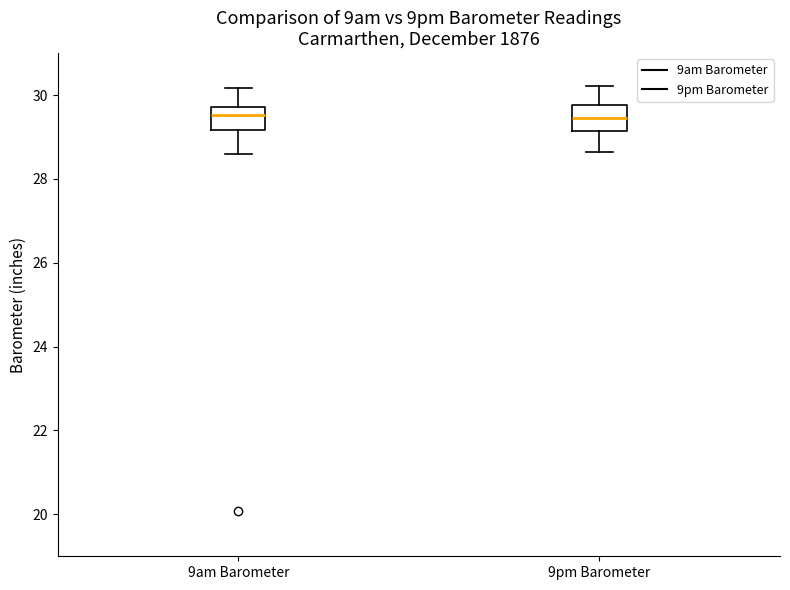

Reading left to right, transcribe this box plot: for each box, give where its median line is, the range the box spans, and where its two whiskers end, as read against the y-axis. The values are not printed on the chart, so give them approximately, as read against the axis.

9am Barometer: median 29.6, box 29.2 to 29.8, whiskers 28.6 to 30.2
9pm Barometer: median 29.4, box 29.2 to 29.8, whiskers 28.6 to 30.2